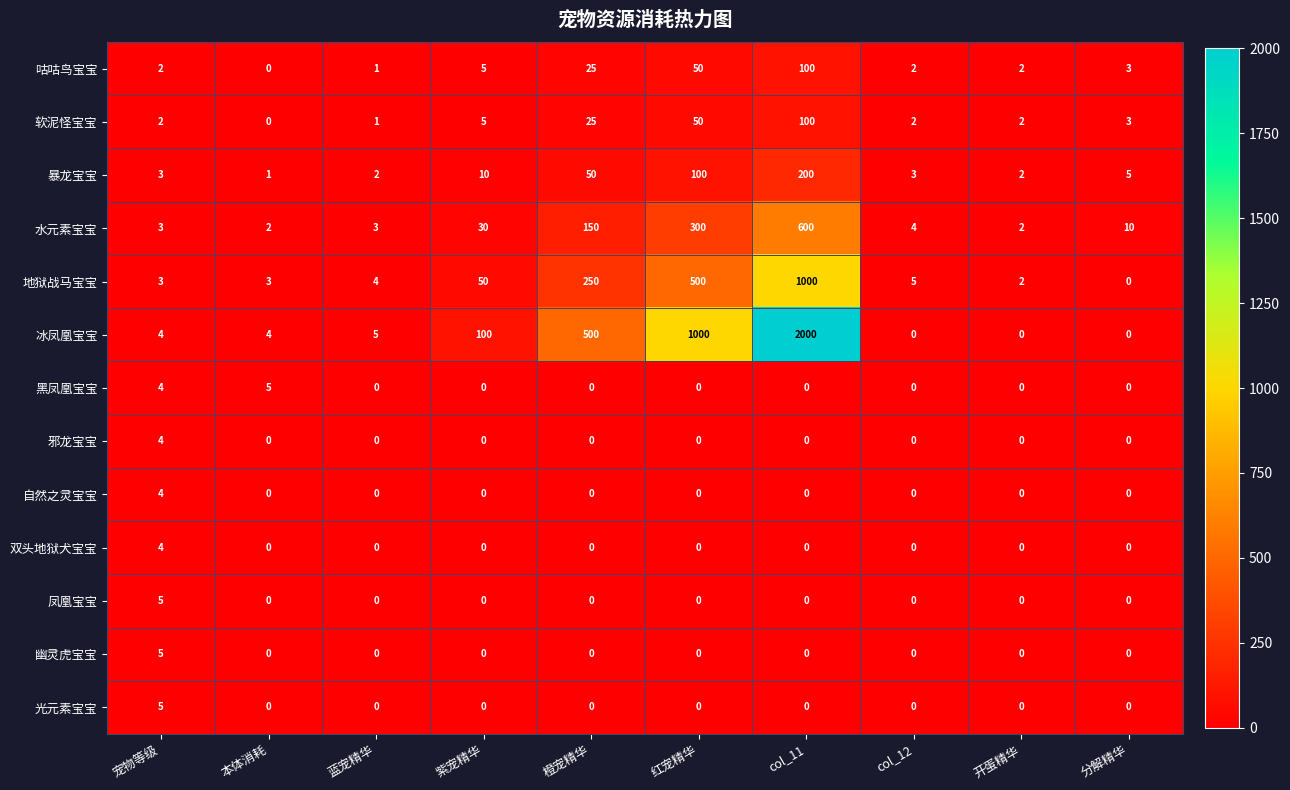

Which category has the highest value in the 黑凤凰宝宝 series?

本体消耗